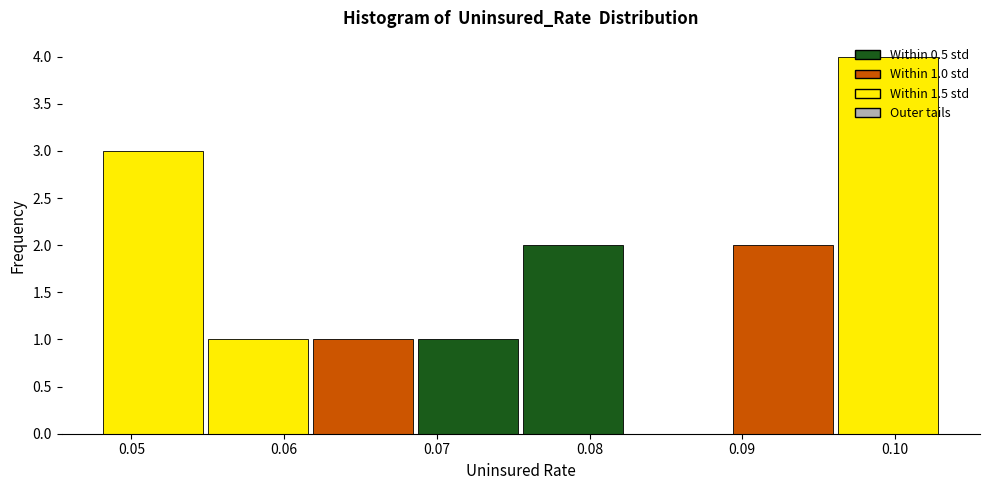

Over which range of the x-axis is the bar tallest?

0.096 to 0.103